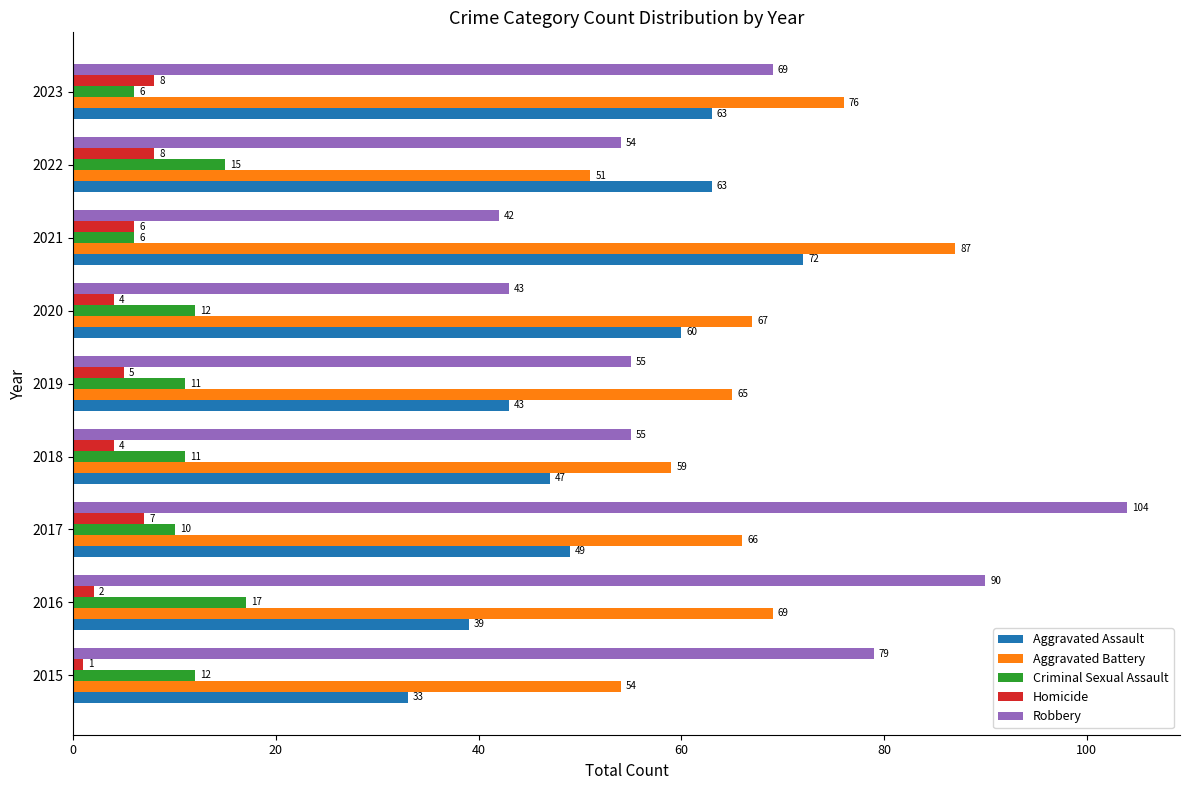

Which series has the largest total across all categories?

Aggravated Battery